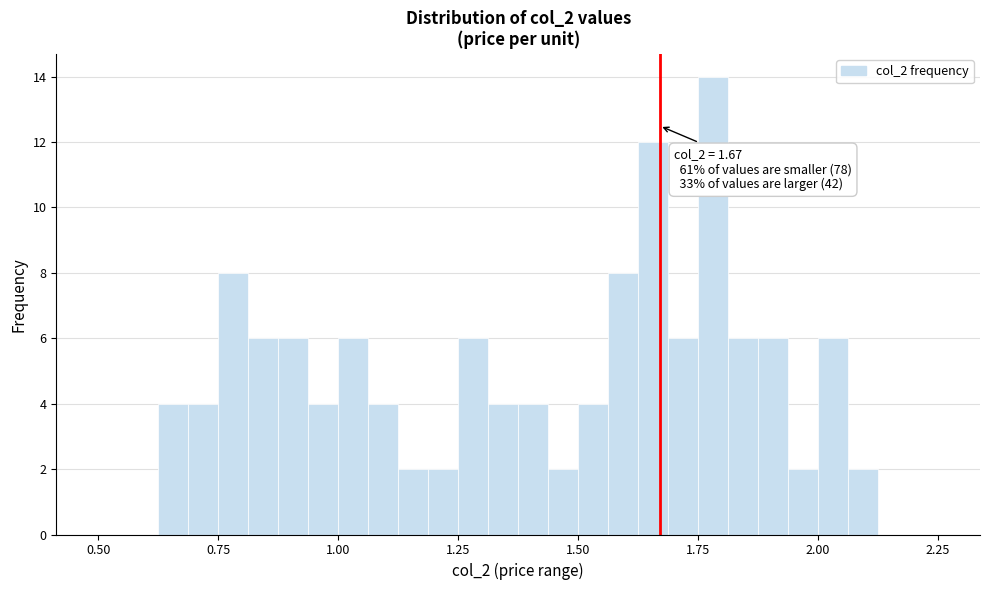

Around what value on the x-axis is the tallest bar? Give the approximate position of its centre, as read against the axis.

1.80